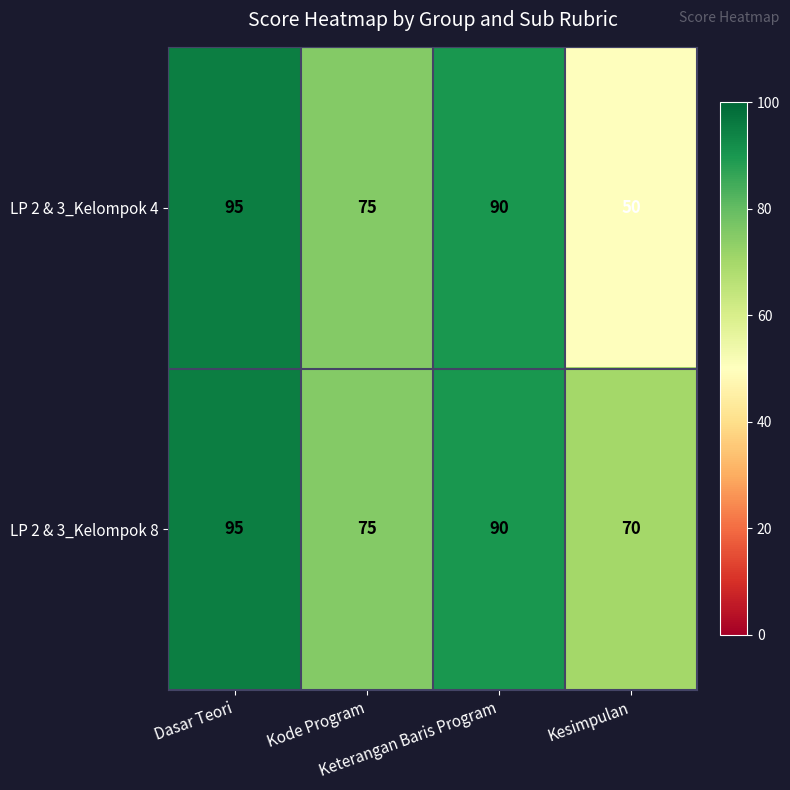

What is the difference between the second highest and second lowest values in the LP 2 & 3_Kelompok 8 series?

15